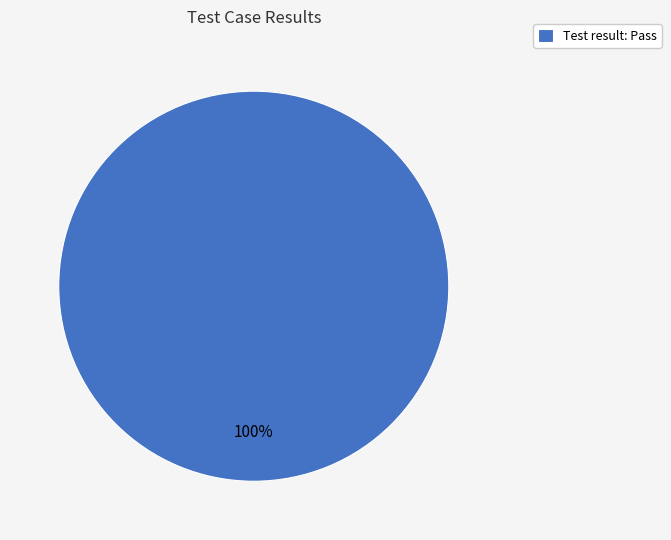

To the nearest percent, what percentage of the pie is Test result: Pass?

100%